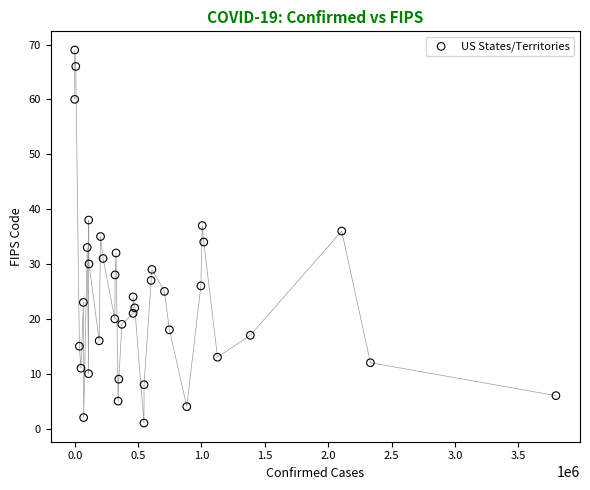

What is the range of Y values (max minus min)?

68